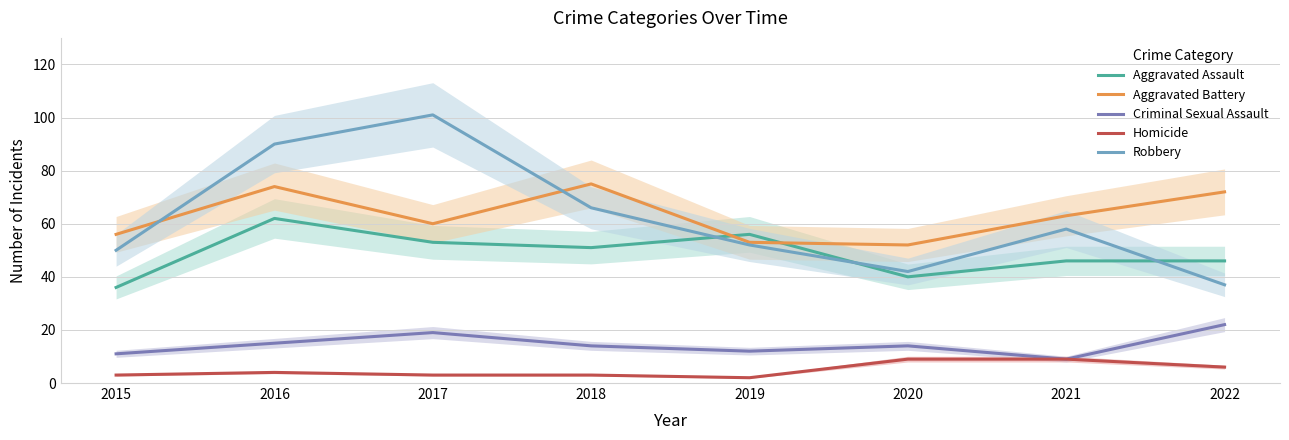

What is the value of the Aggravated Assault point at the 4th from the left?

51